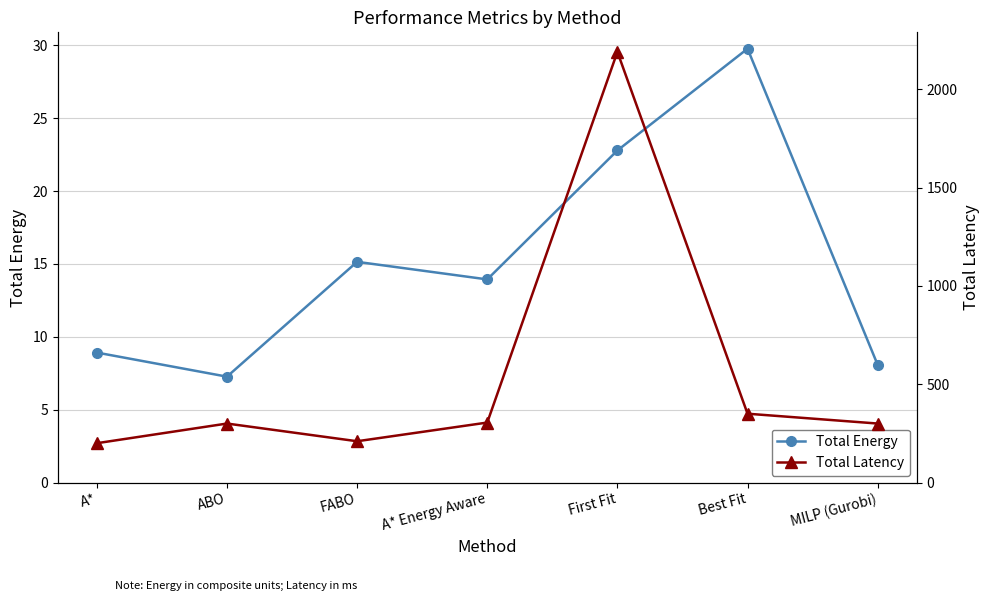

What is the label of the 3rd point from the right?

First Fit